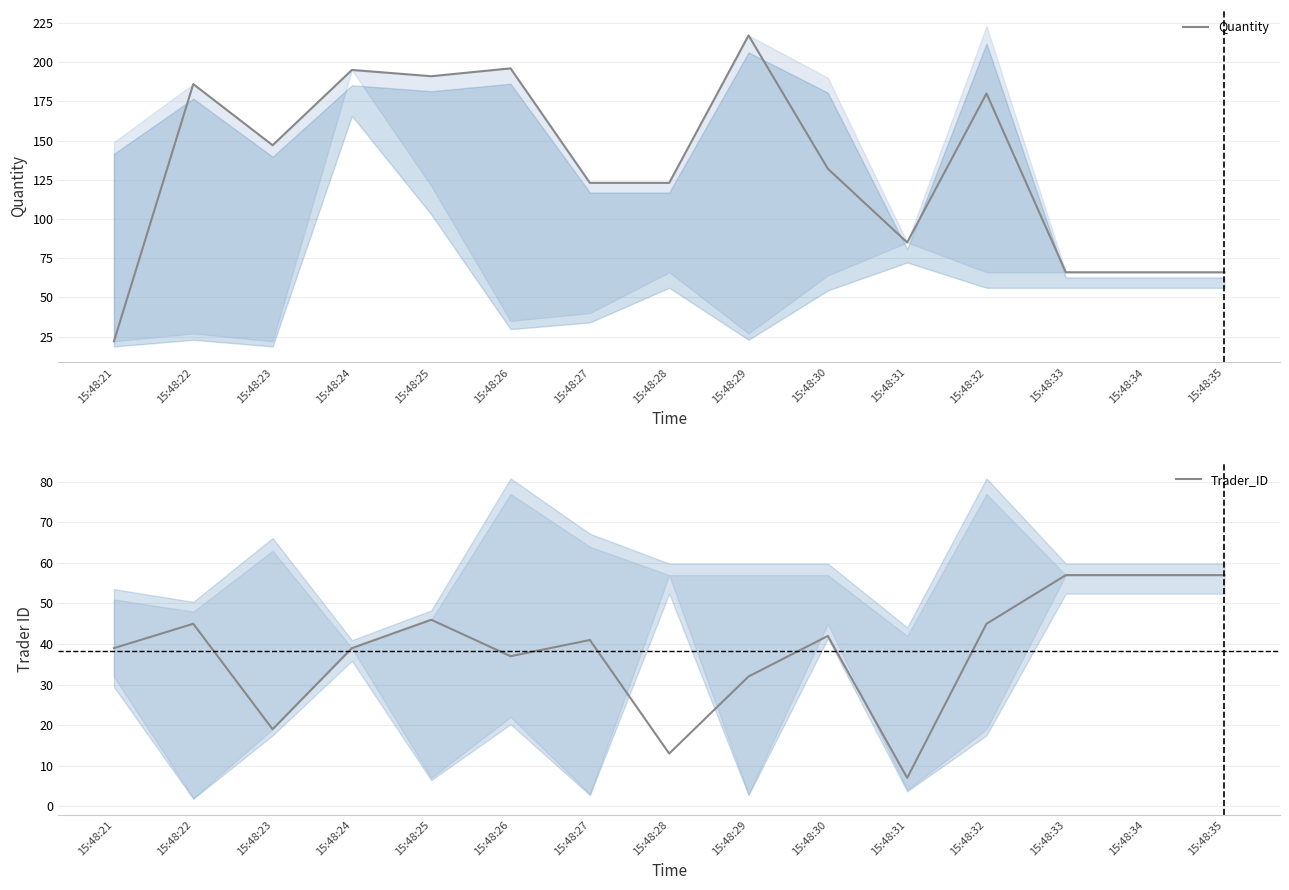

What are all the series names shown in the legend?

Quantity, Trader_ID